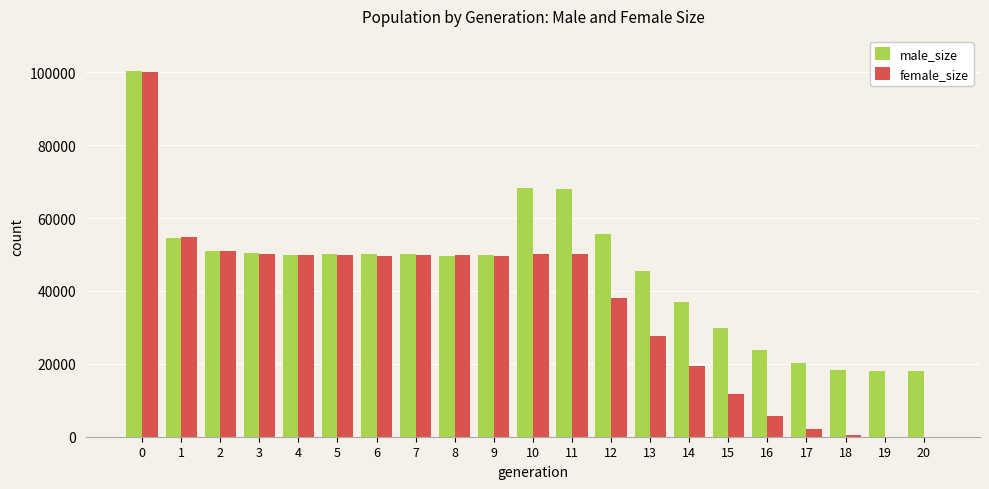

Count the number of data series in this chart.

2